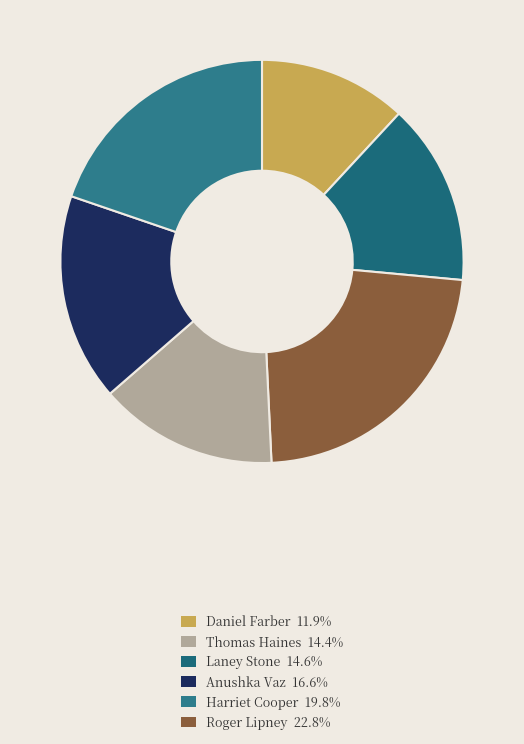

How many segments does this pie chart have?

6